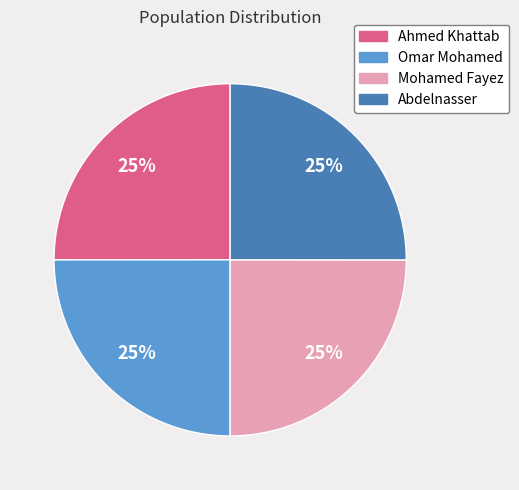

To the nearest percent, what is the average slice percentage?

25%